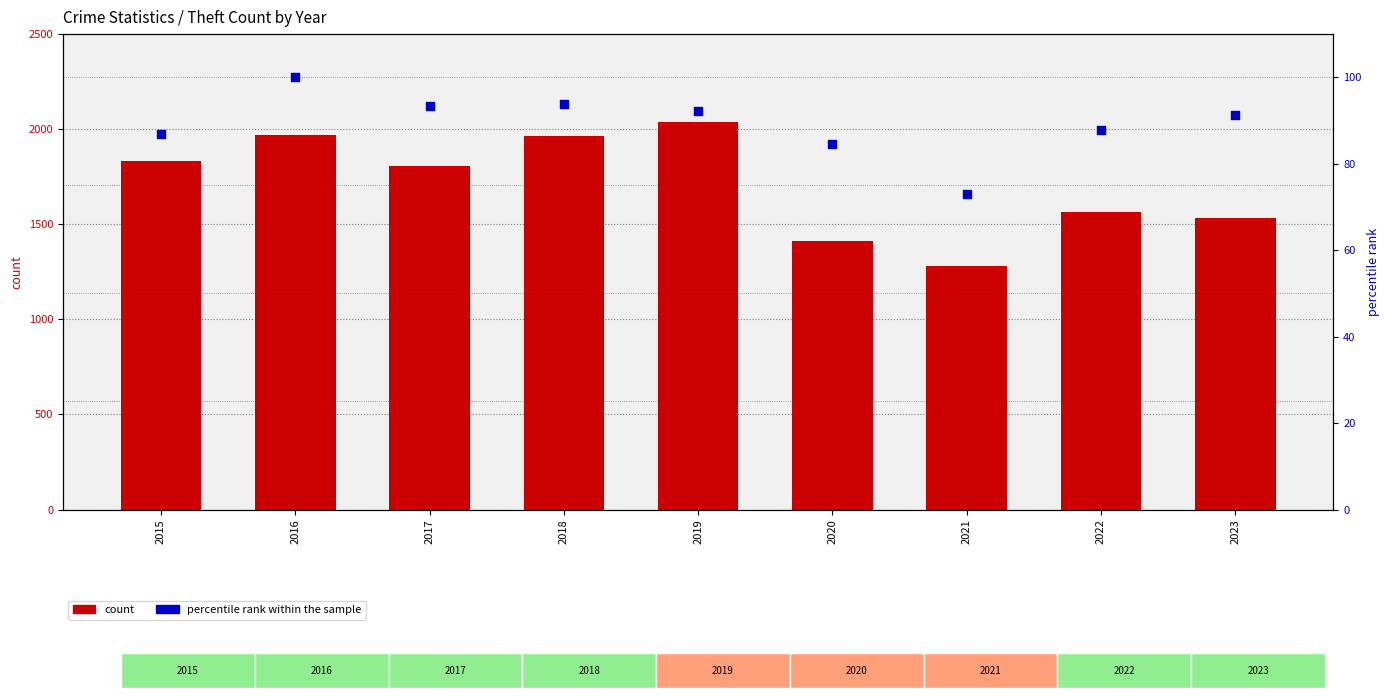

Which series has the largest Y range (max minus min)?

Theft (count)